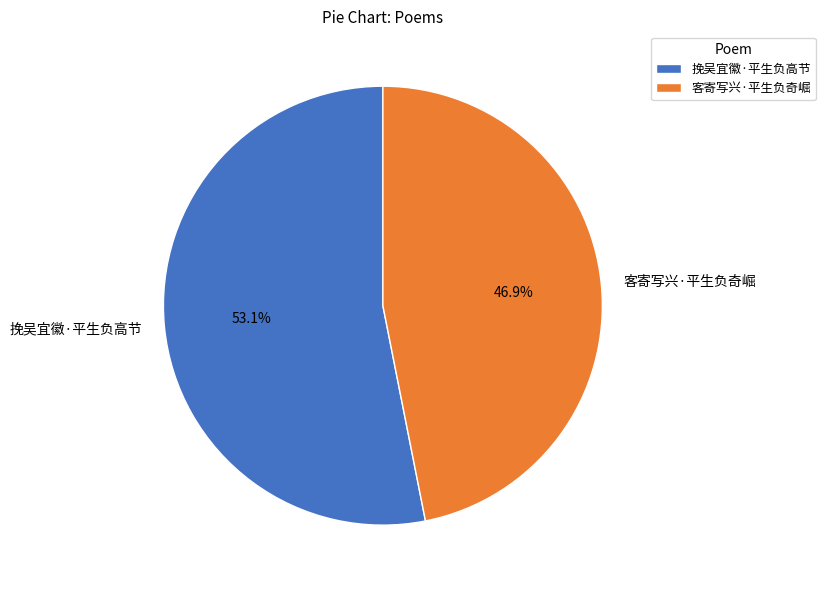

Do 挽吴宜徽·平生负高节 and 客寄写兴·平生负奇崛 together represent more than half of the pie?

Yes